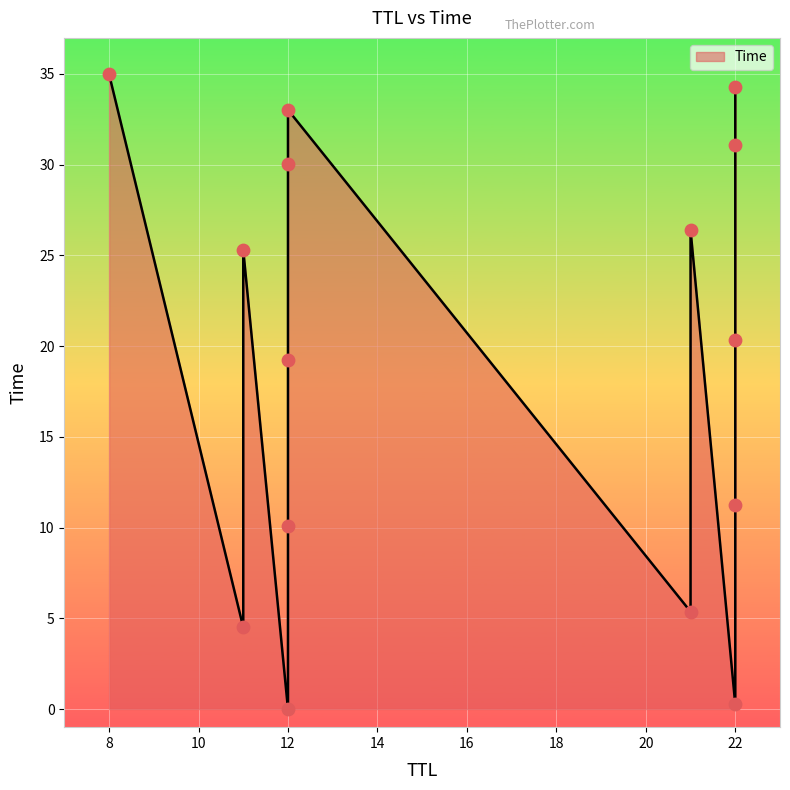

Between 12 and 22, which is larger?

22